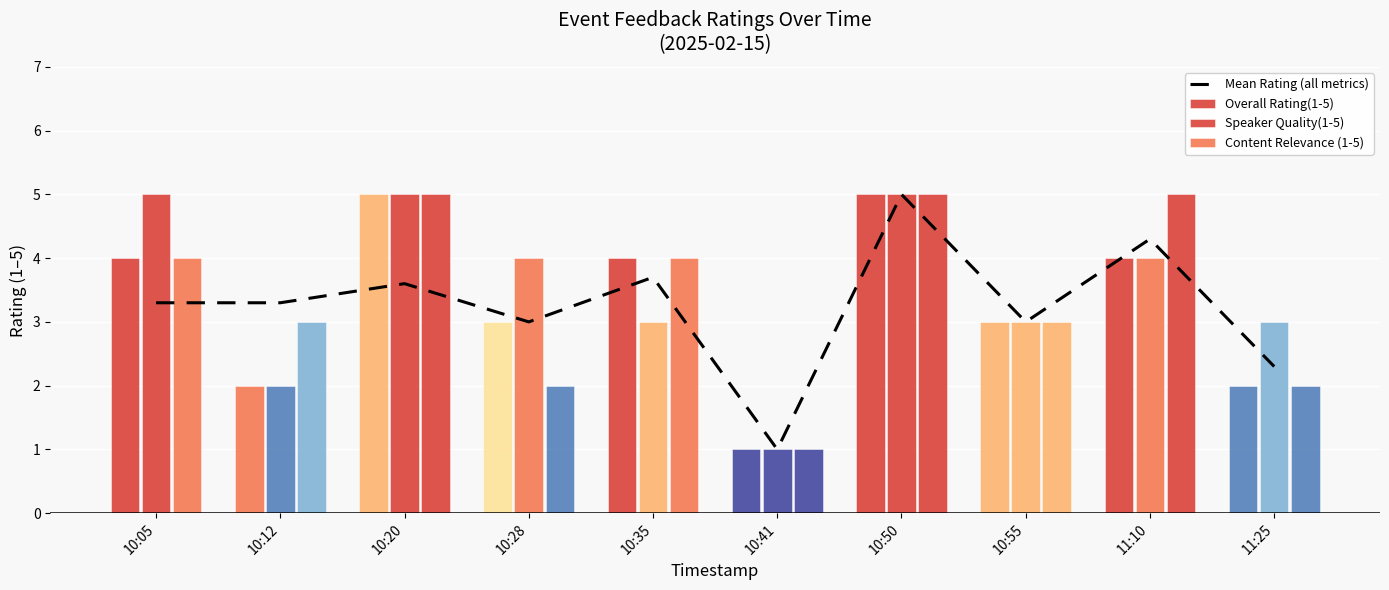

Which has a higher value, 10:41 or 10:55?

10:55